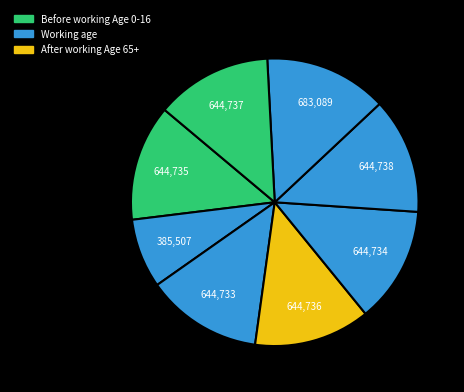

Does any single category account for the majority?

No